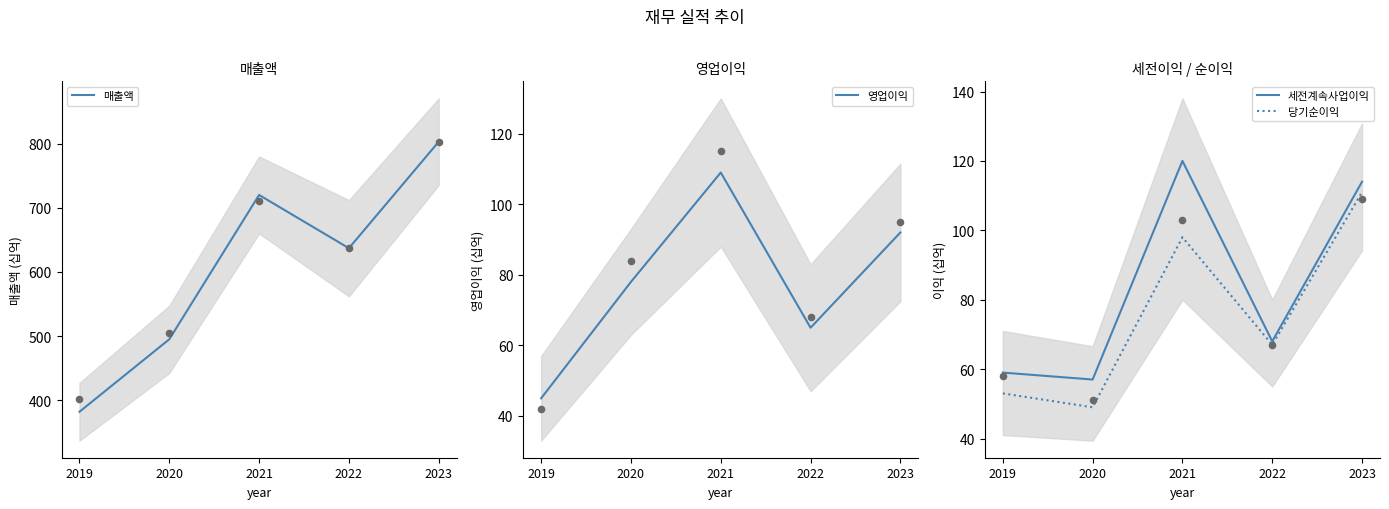

At how many categories does at least one series exceed 105?

5